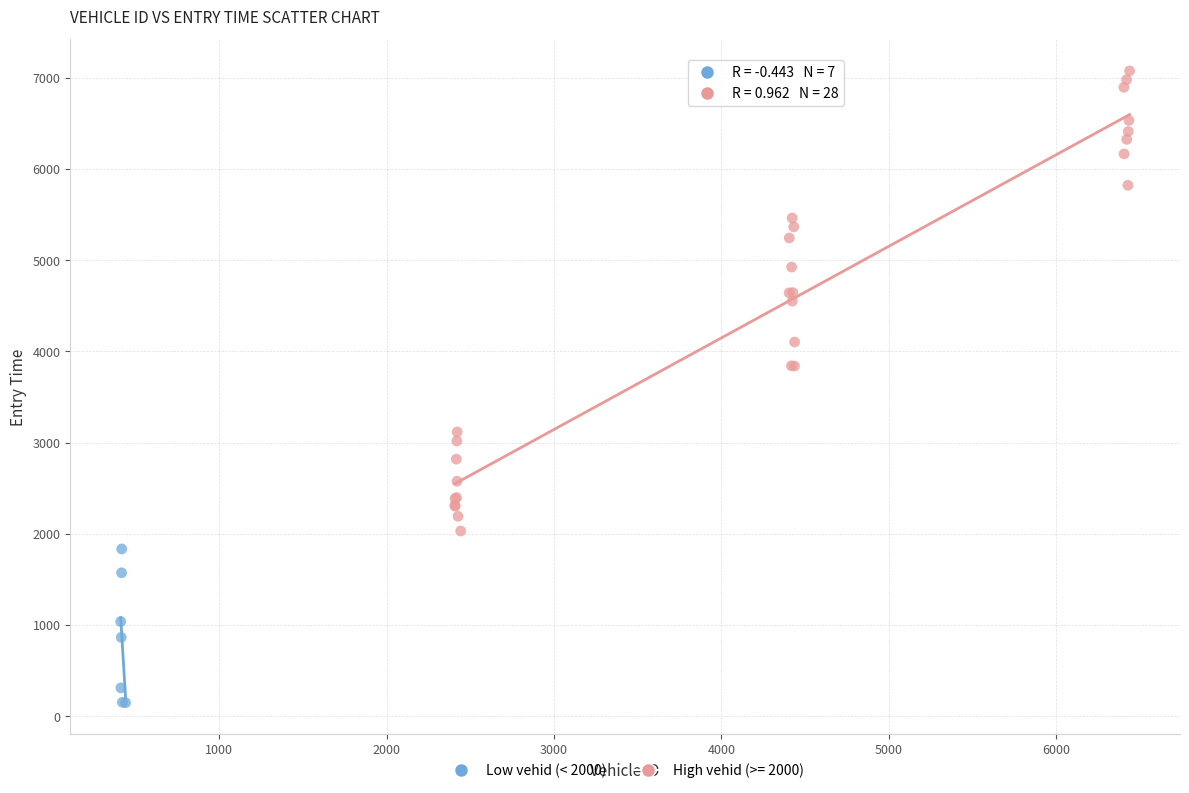

Which series reaches the maximum Y coordinate?

High vehid (>= 2000)